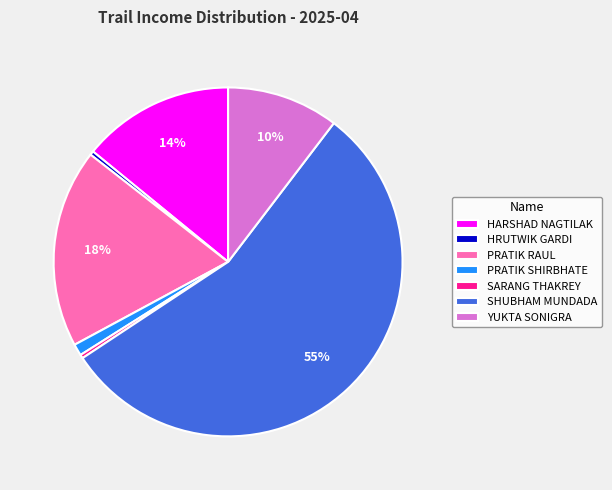

To the nearest percent, what percentage of the pie is PRATIK RAUL?

18%